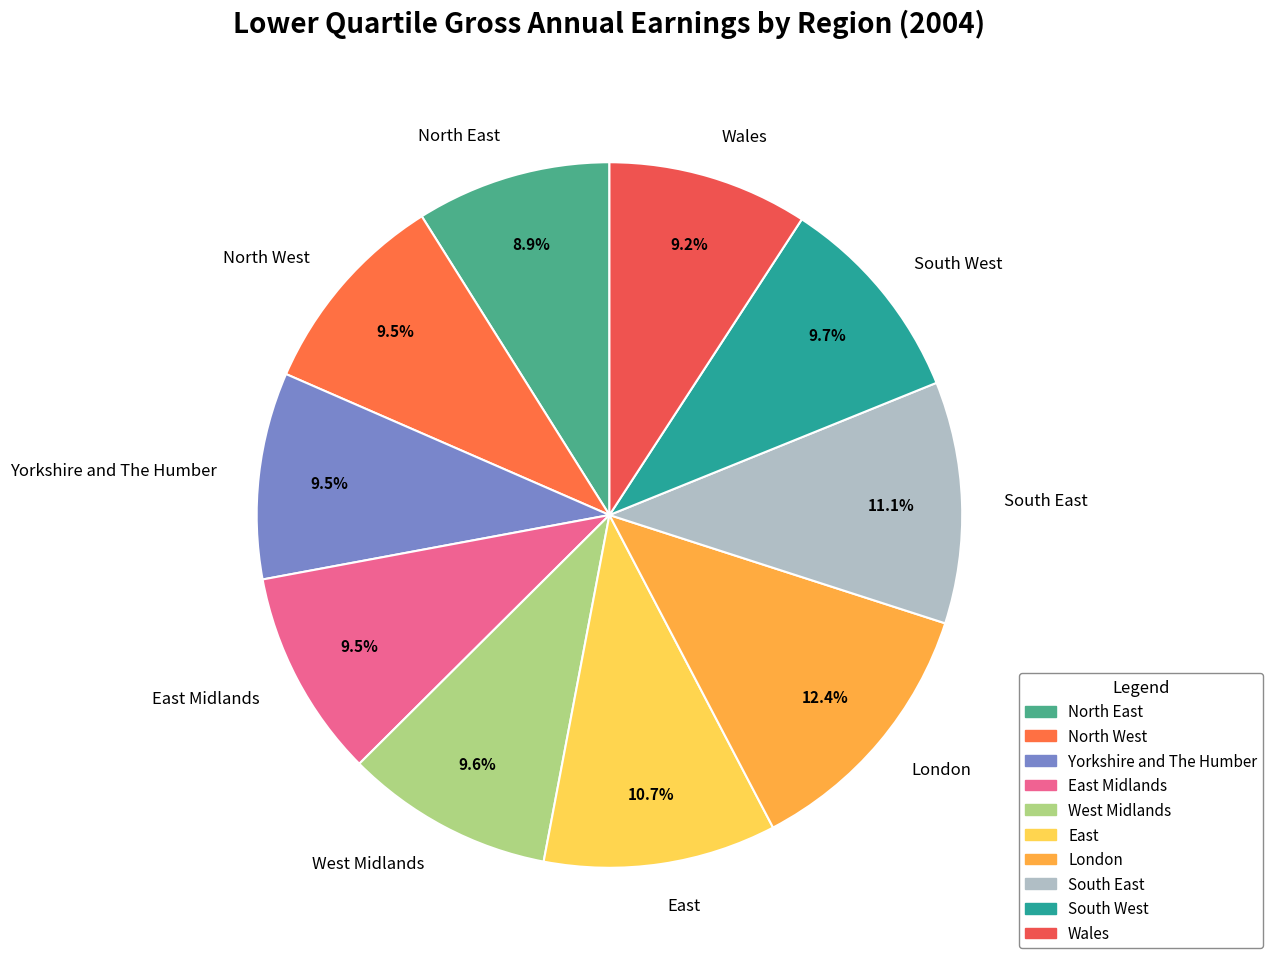

What portion of the pie excludes Wales?

90.8%